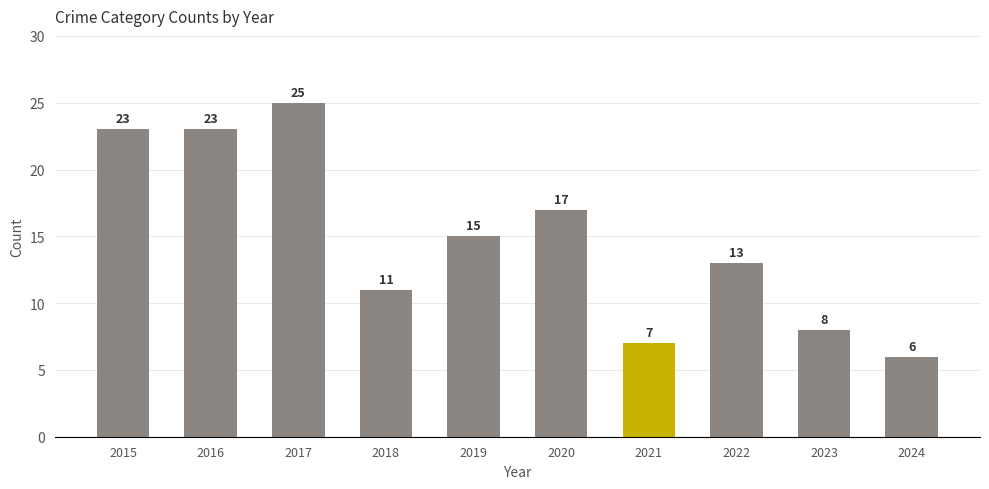

What is the value of the 8th bar from the left?

13